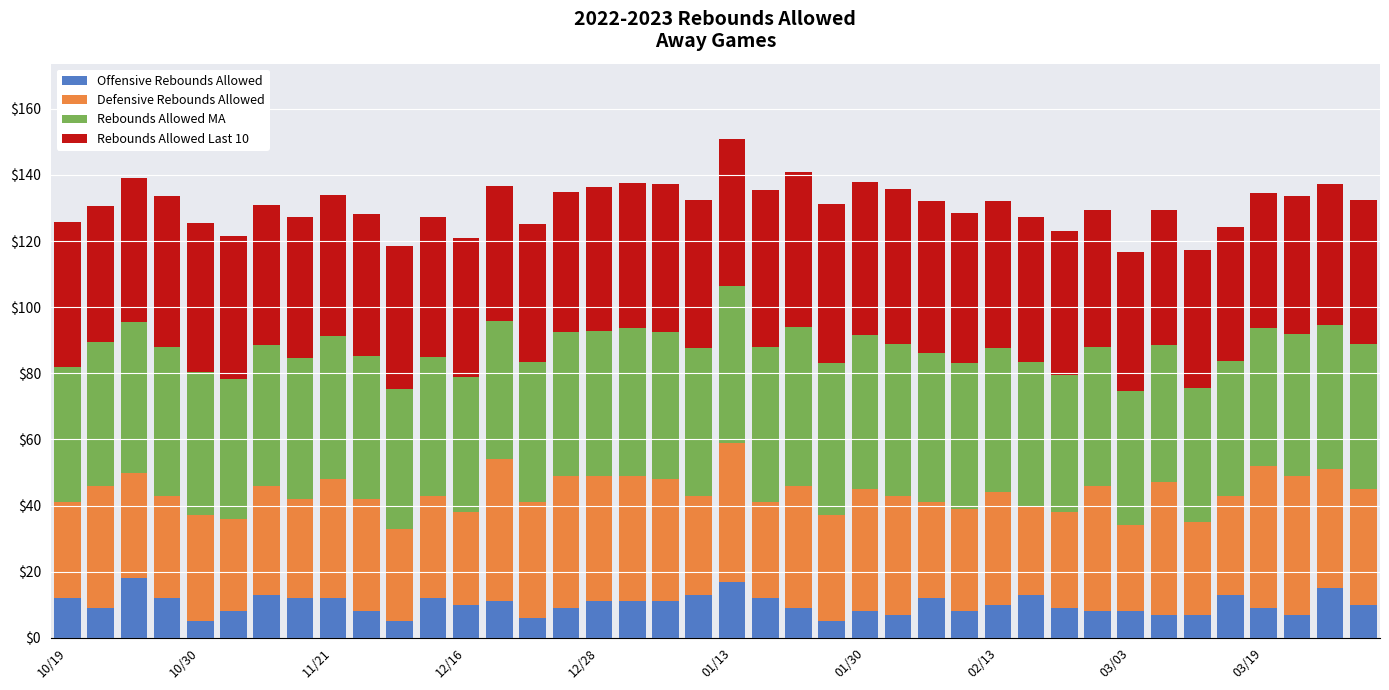

What is the minimum value for Offensive Rebounds Allowed?

5.0